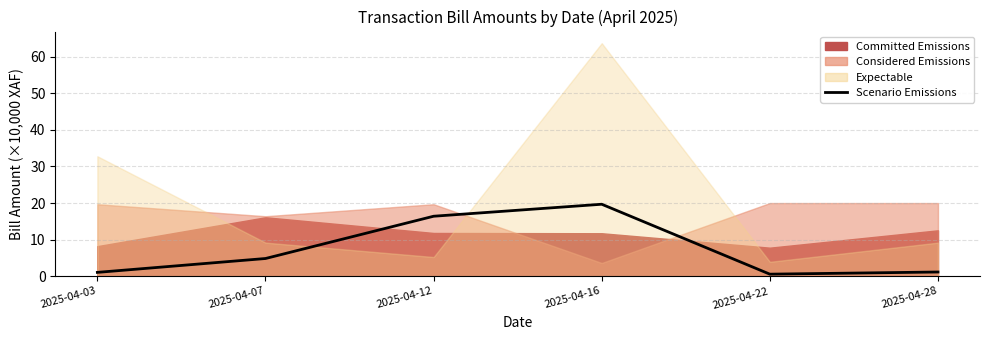

What is the difference between the second highest and minimum values?

15.8